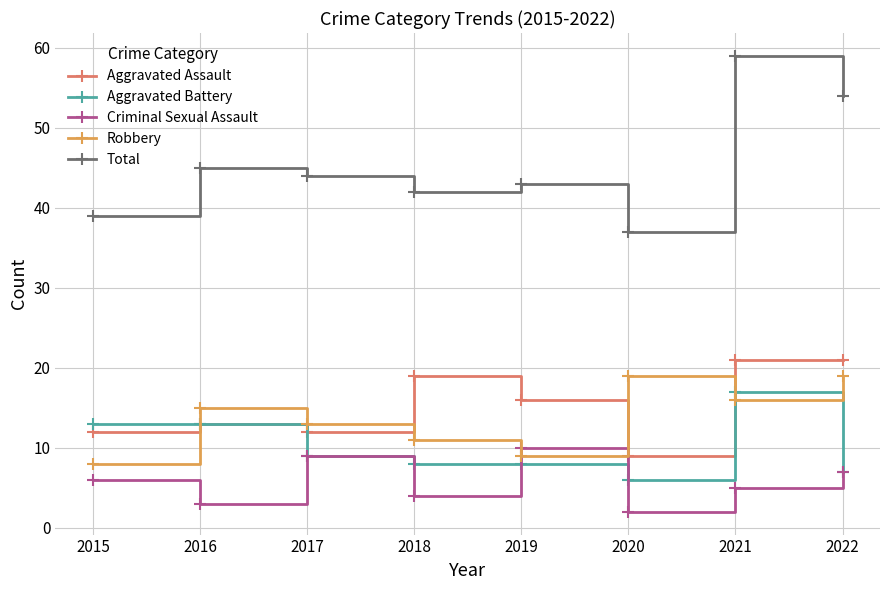

What is the sum of the Aggravated Battery values at 2018 and 2015?

21